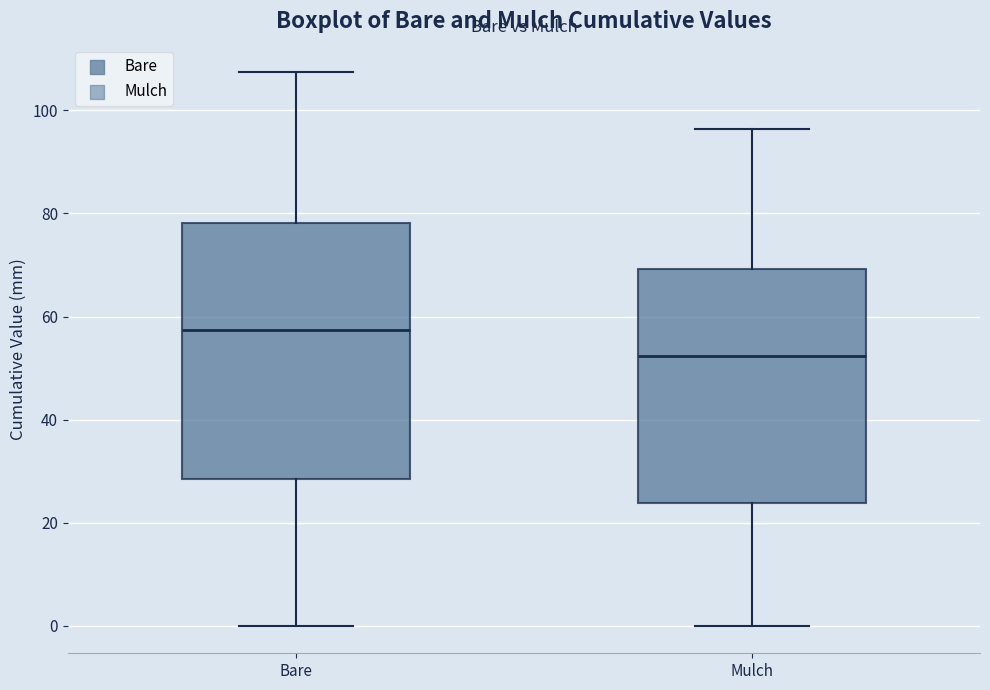

Reading left to right, transcribe this box plot: for each box, give where its median line is, the range the box spans, and where its two whiskers end, as read against the y-axis. The values are not printed on the chart, so give them approximately, as read against the axis.

Bare: median 58, box 28 to 78, whiskers 0 to 108
Mulch: median 52, box 24 to 70, whiskers 0 to 96